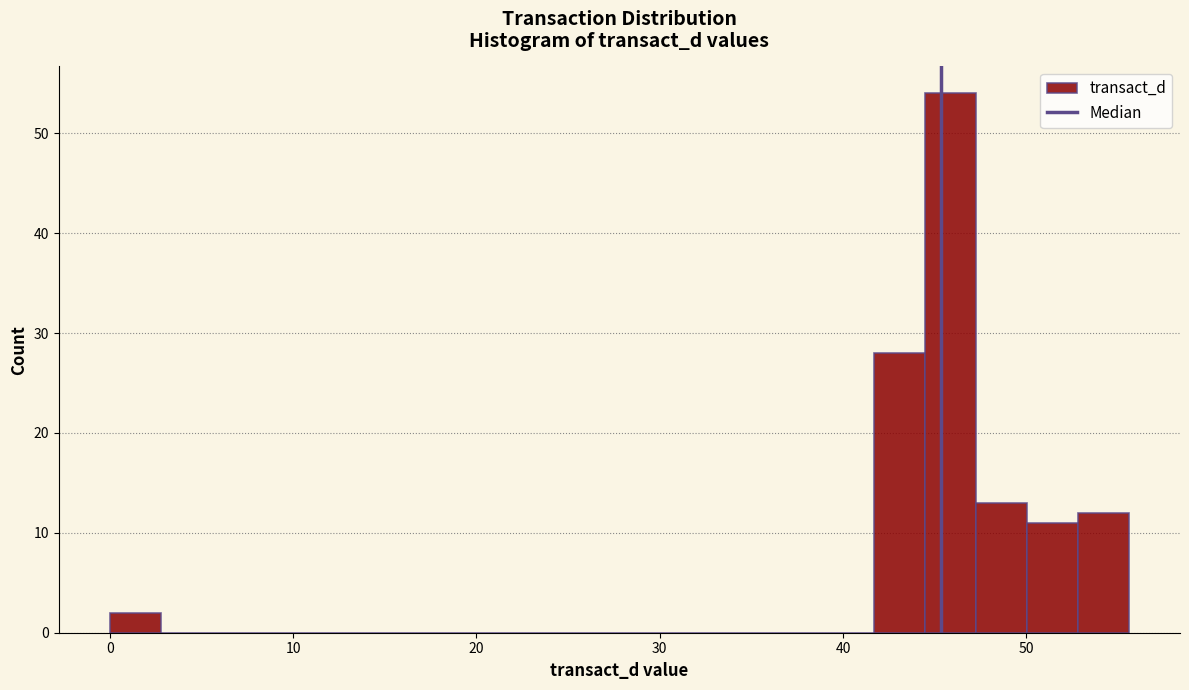

Read against the x-axis, roughly where is the centre of the tallest bar?

46